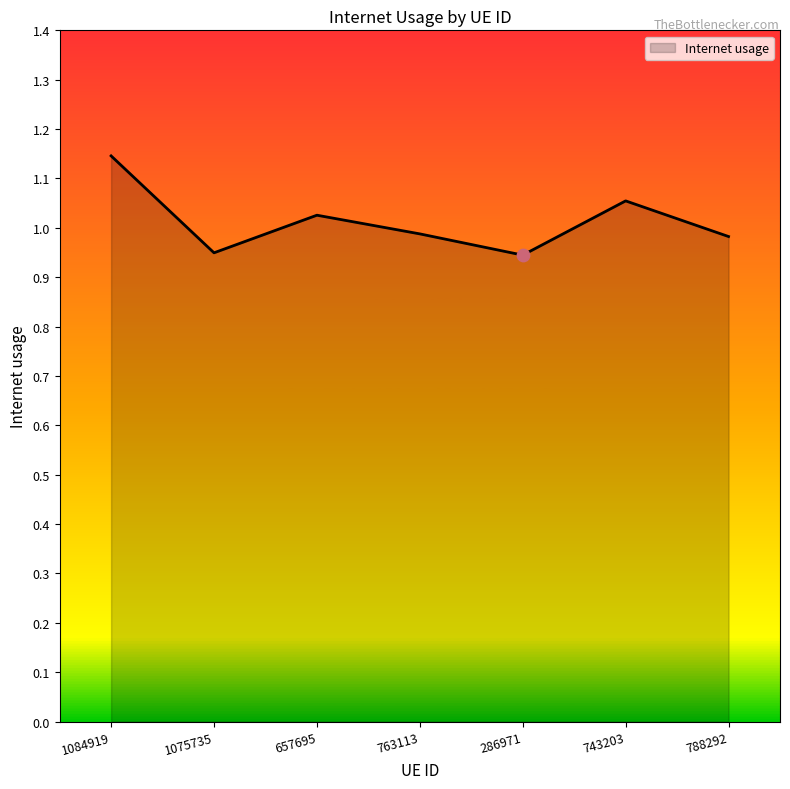

What is the change in value from 763113 to 743203?

+0.1